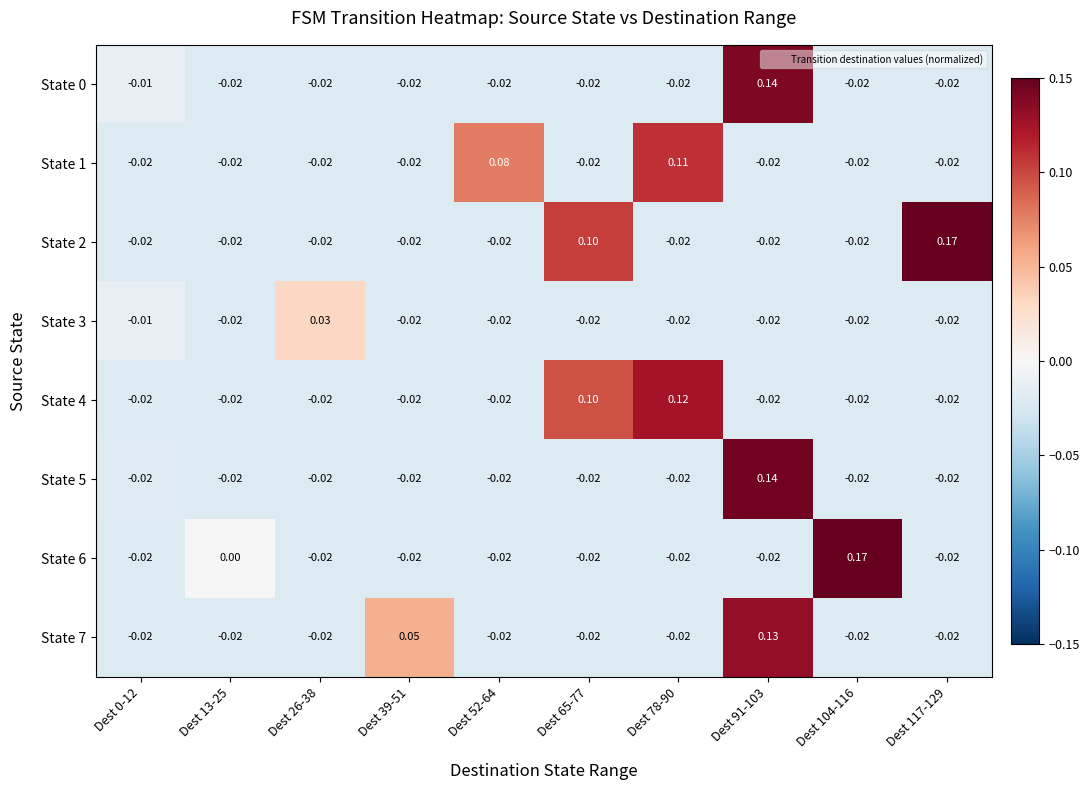

Is the value of State 7 at Dest 91-103 greater than the value of State 3 at Dest 65-77?

Yes